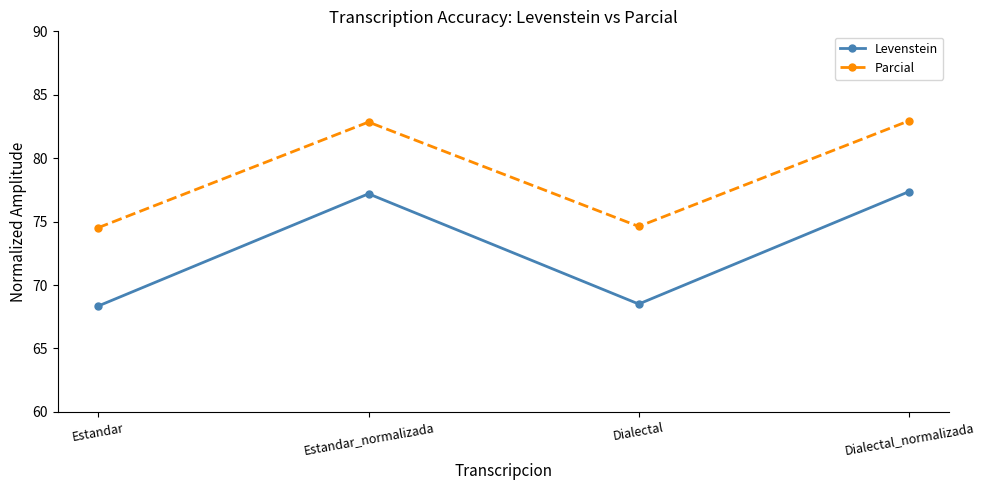

What is the sum of the Levenstein values at Dialectal_normalizada and Estandar_normalizada?

154.6